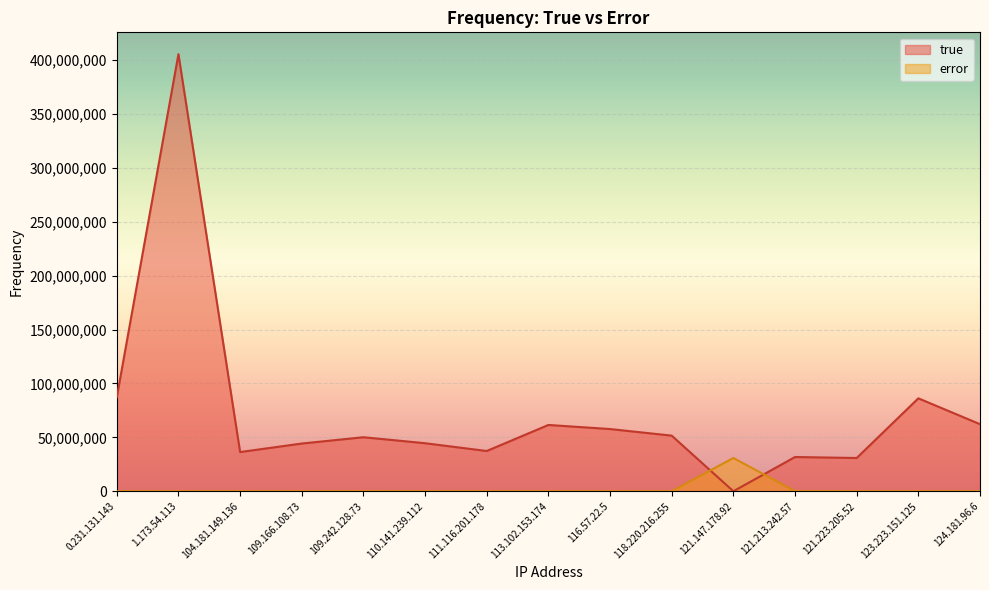

At which category does error reach its first local valley?

1.173.54.113